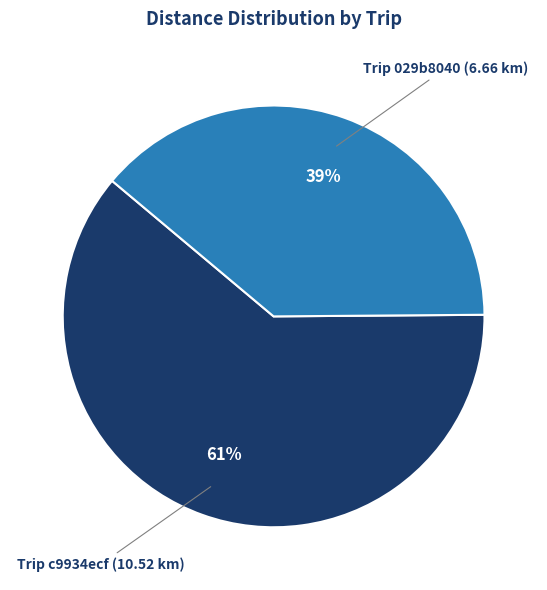

To the nearest percent, what is the difference between the largest and smallest slice percentages?

22%